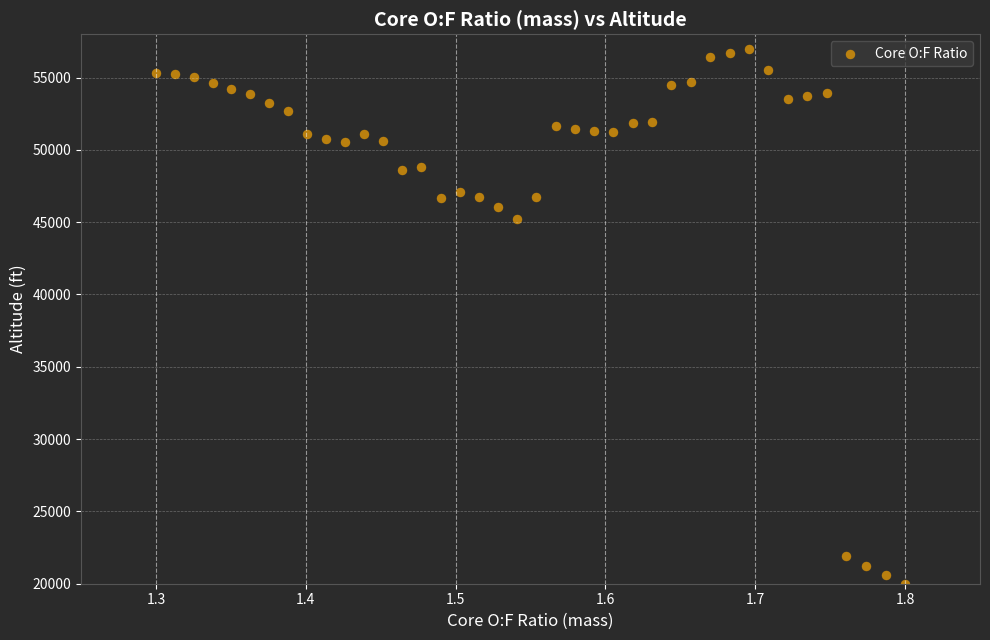

What Y value in the scatter plot is closest to 38500?

45243.6